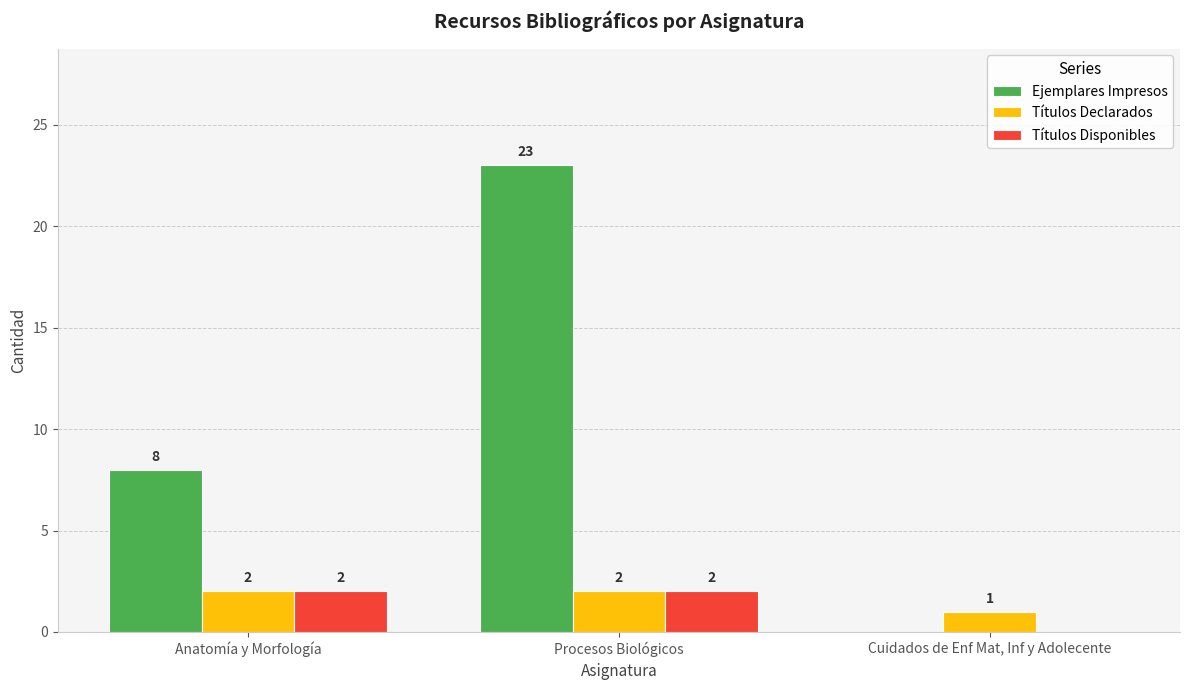

How many Títulos Disponibles values are between 0 and 2?

3